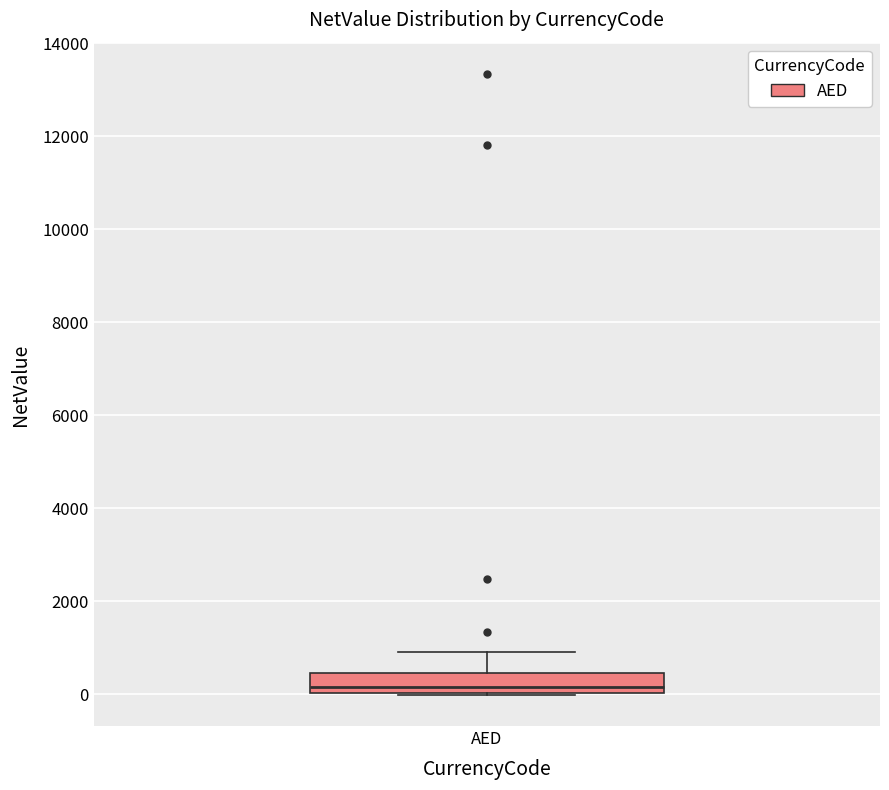

Where does the upper whisker of the box for AED end on the y-axis? The values are not printed on the chart, so give them approximately, as read against the axis.

1000